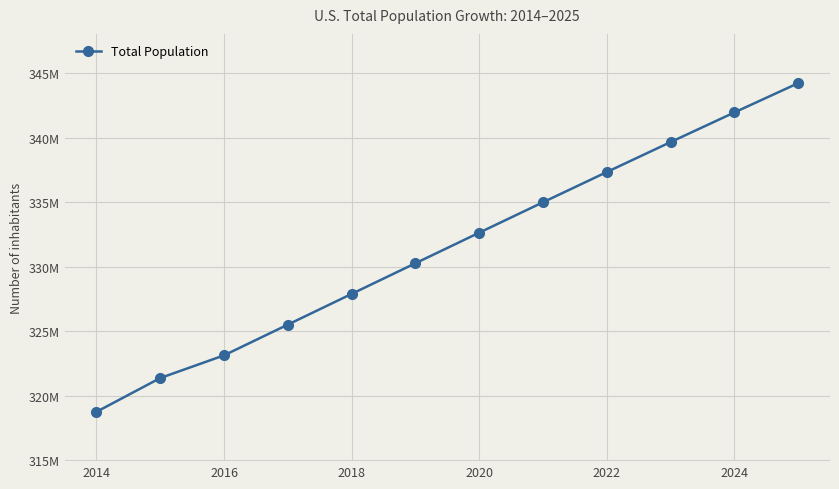

True or false: there are more than 0 points higher than both neighbors.

False